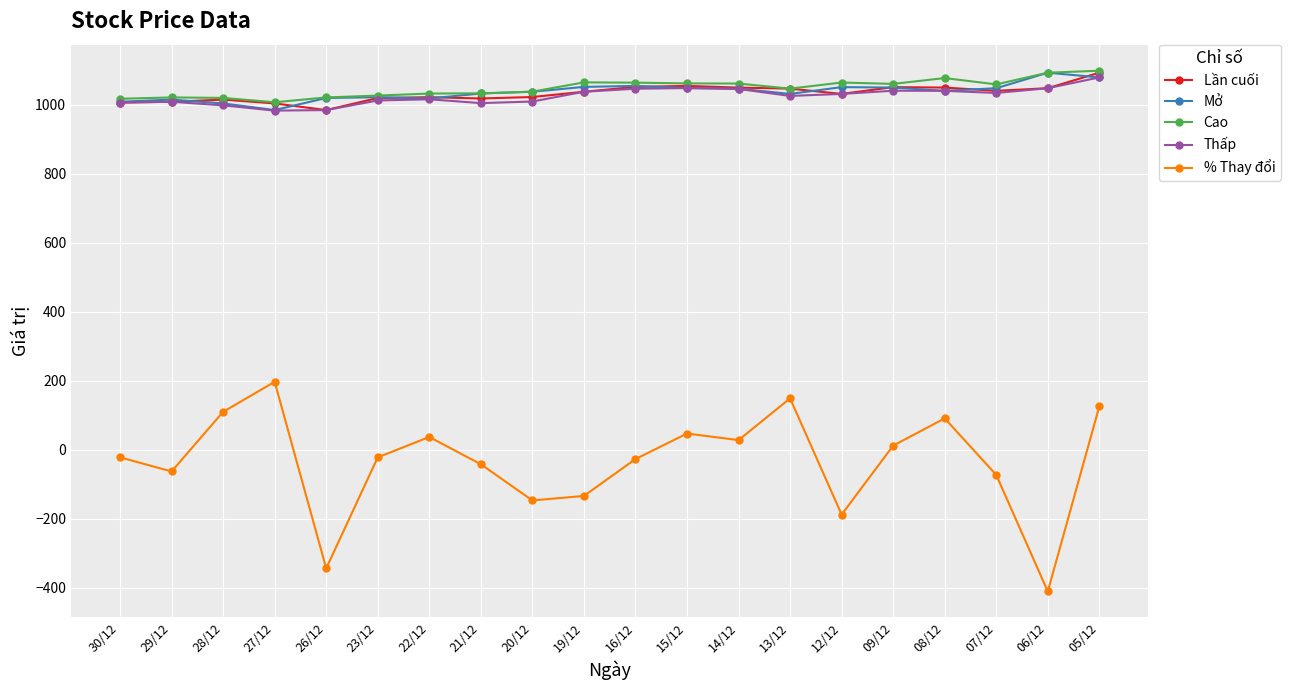

Is the value of Mở at 27/12 greater than the value of Thấp at 22/12?

No